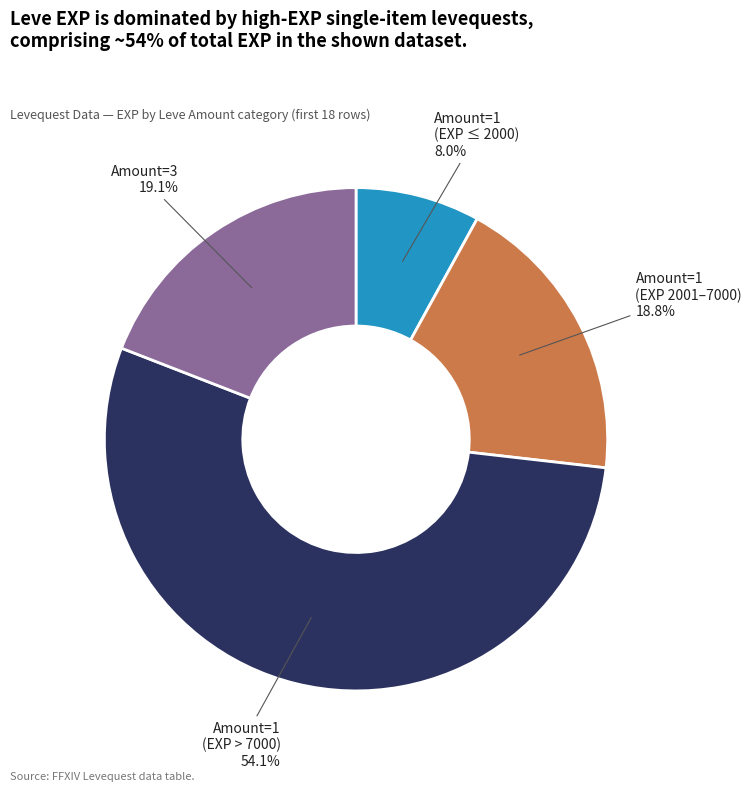

What portion of the pie excludes Amount=1 (EXP 2001–7000)?

81.2%